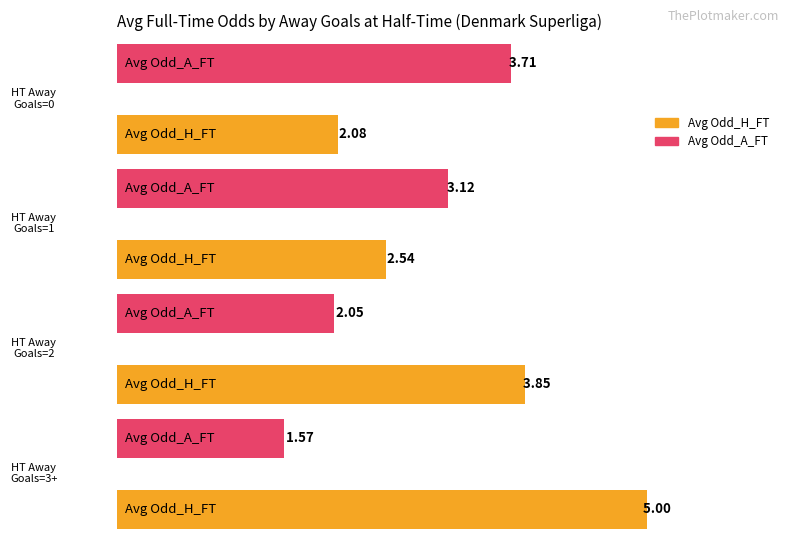

Which series changed the most between 0-0 and 0-0?

Odd_A_FT